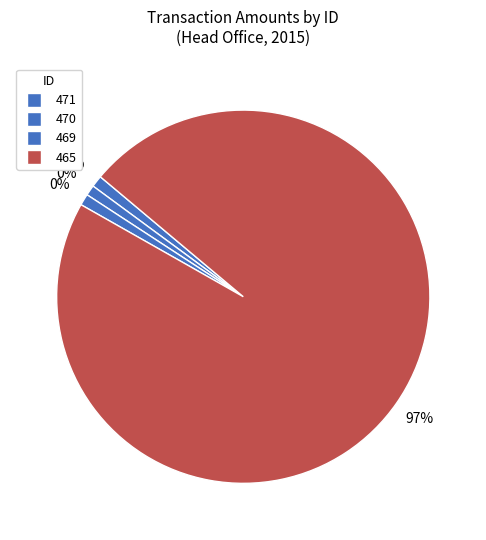

What is the smallest slice in the pie chart?

470